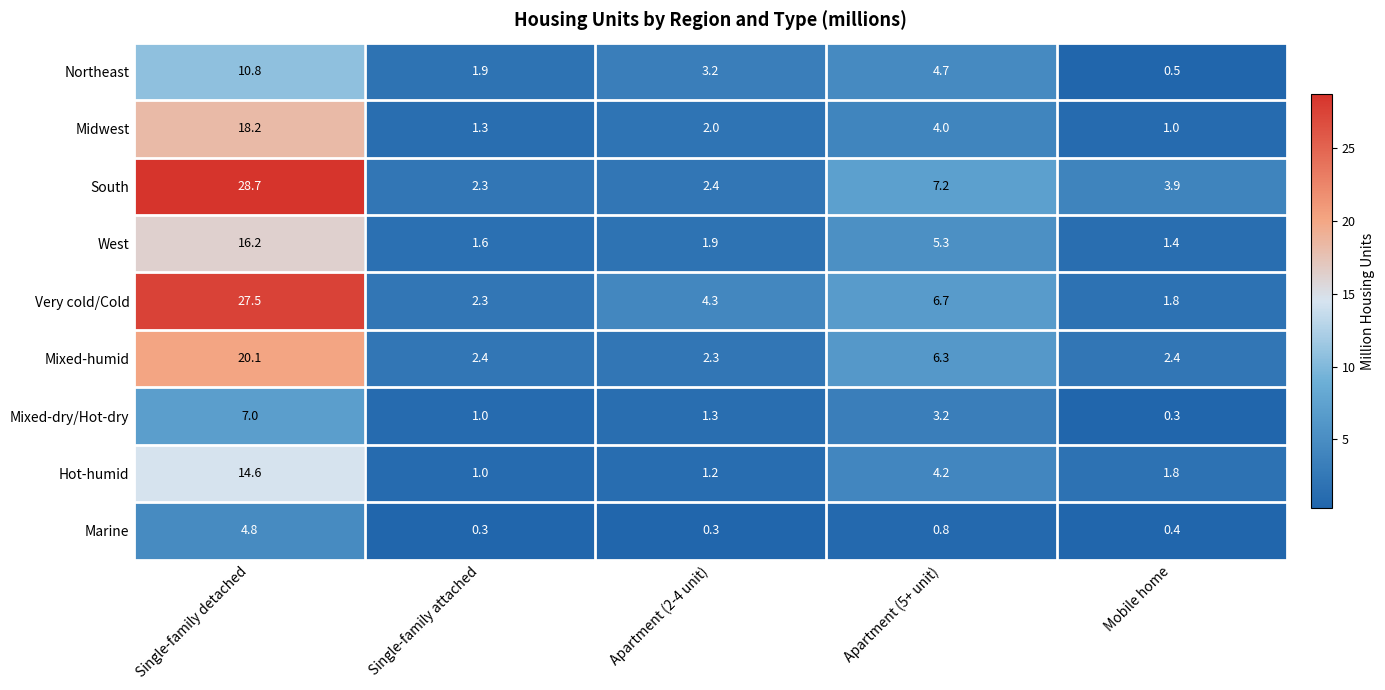

Is it true that Hot-humid equals 1.4 at Single-family attached?

False